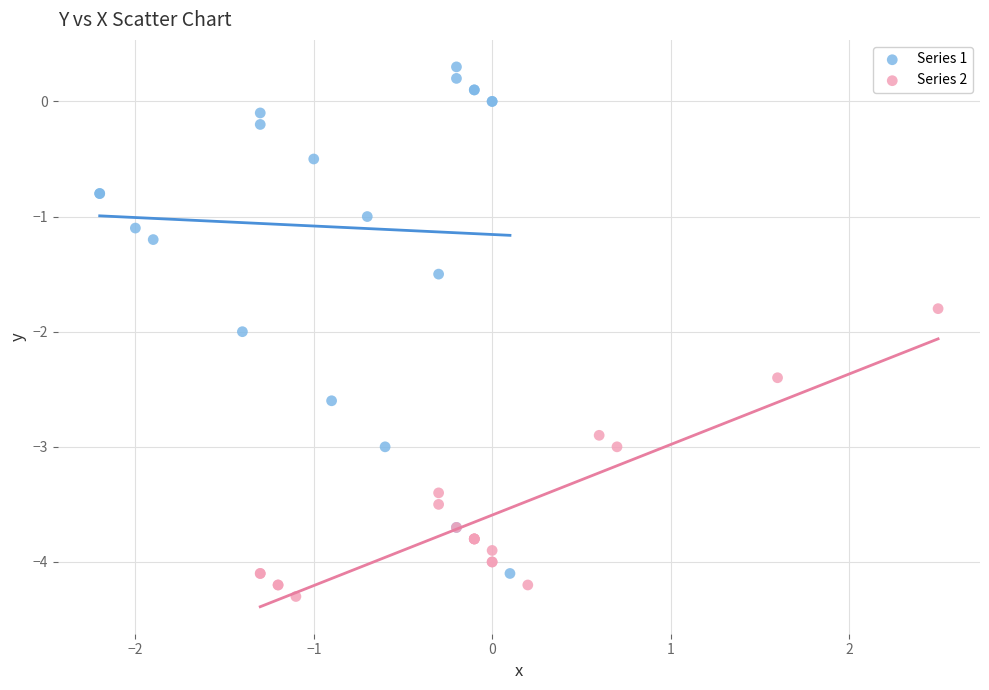

Which series has the largest Y range (max minus min)?

Series 1